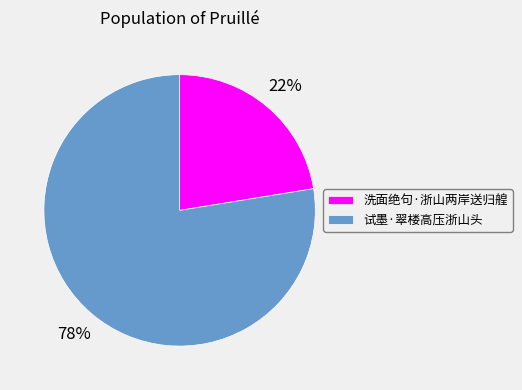

Do 洗面绝句·浙山两岸送归艎 and 试墨·翠楼高压浙山头 together represent more than half of the pie?

Yes